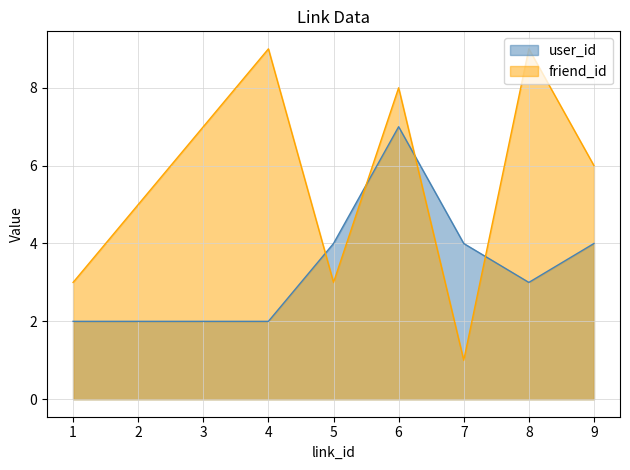

What is the maximum value for friend_id?

9